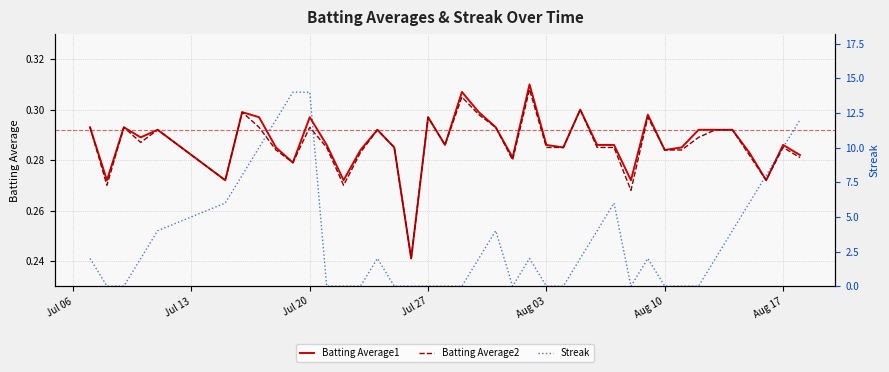

Is it true that Batting Average1 equals 0.1 at Aug 10?

False